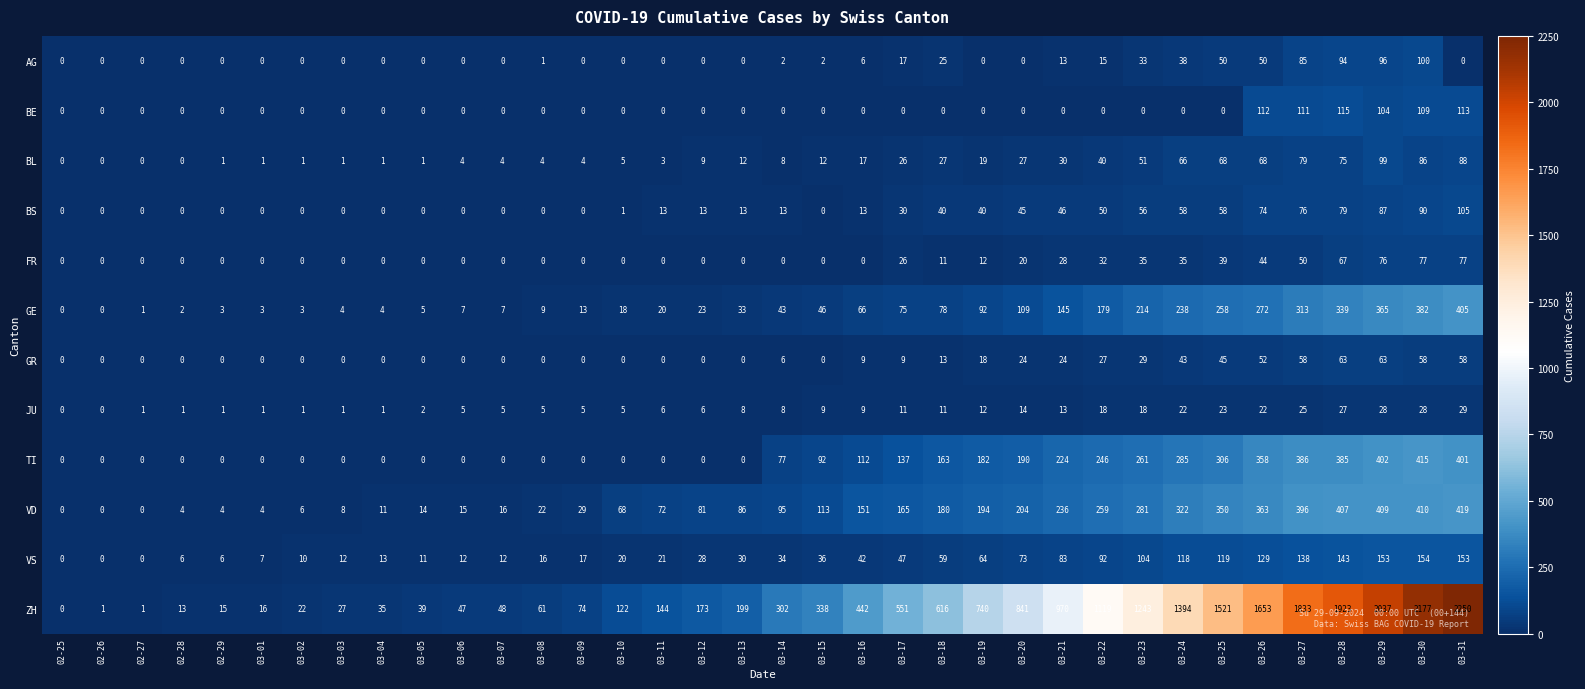

The value of BS at 03-31 is 105. True or false?

True